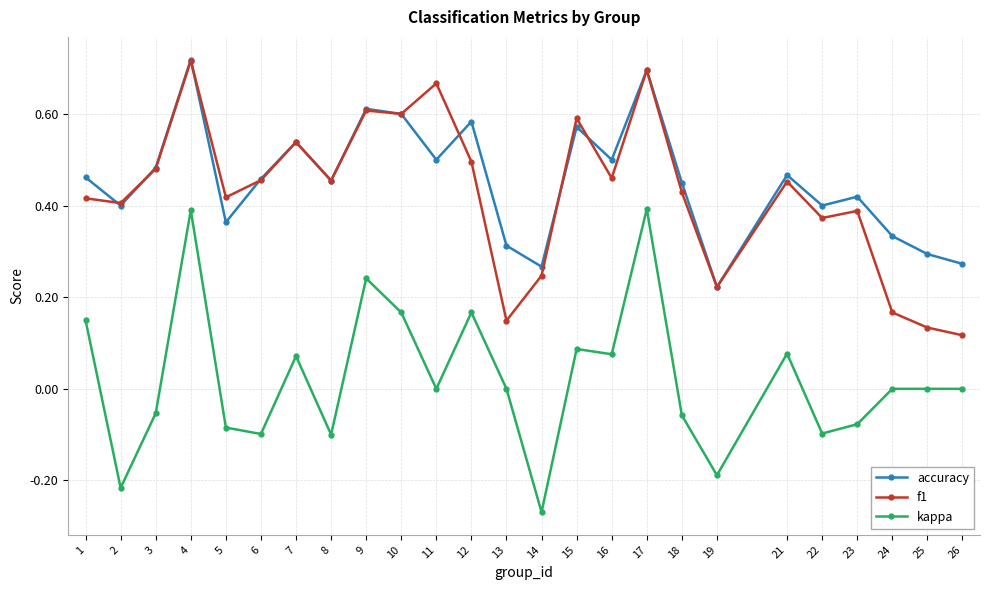

True or false: kappa has more than 1 points higher than both neighbors.

True